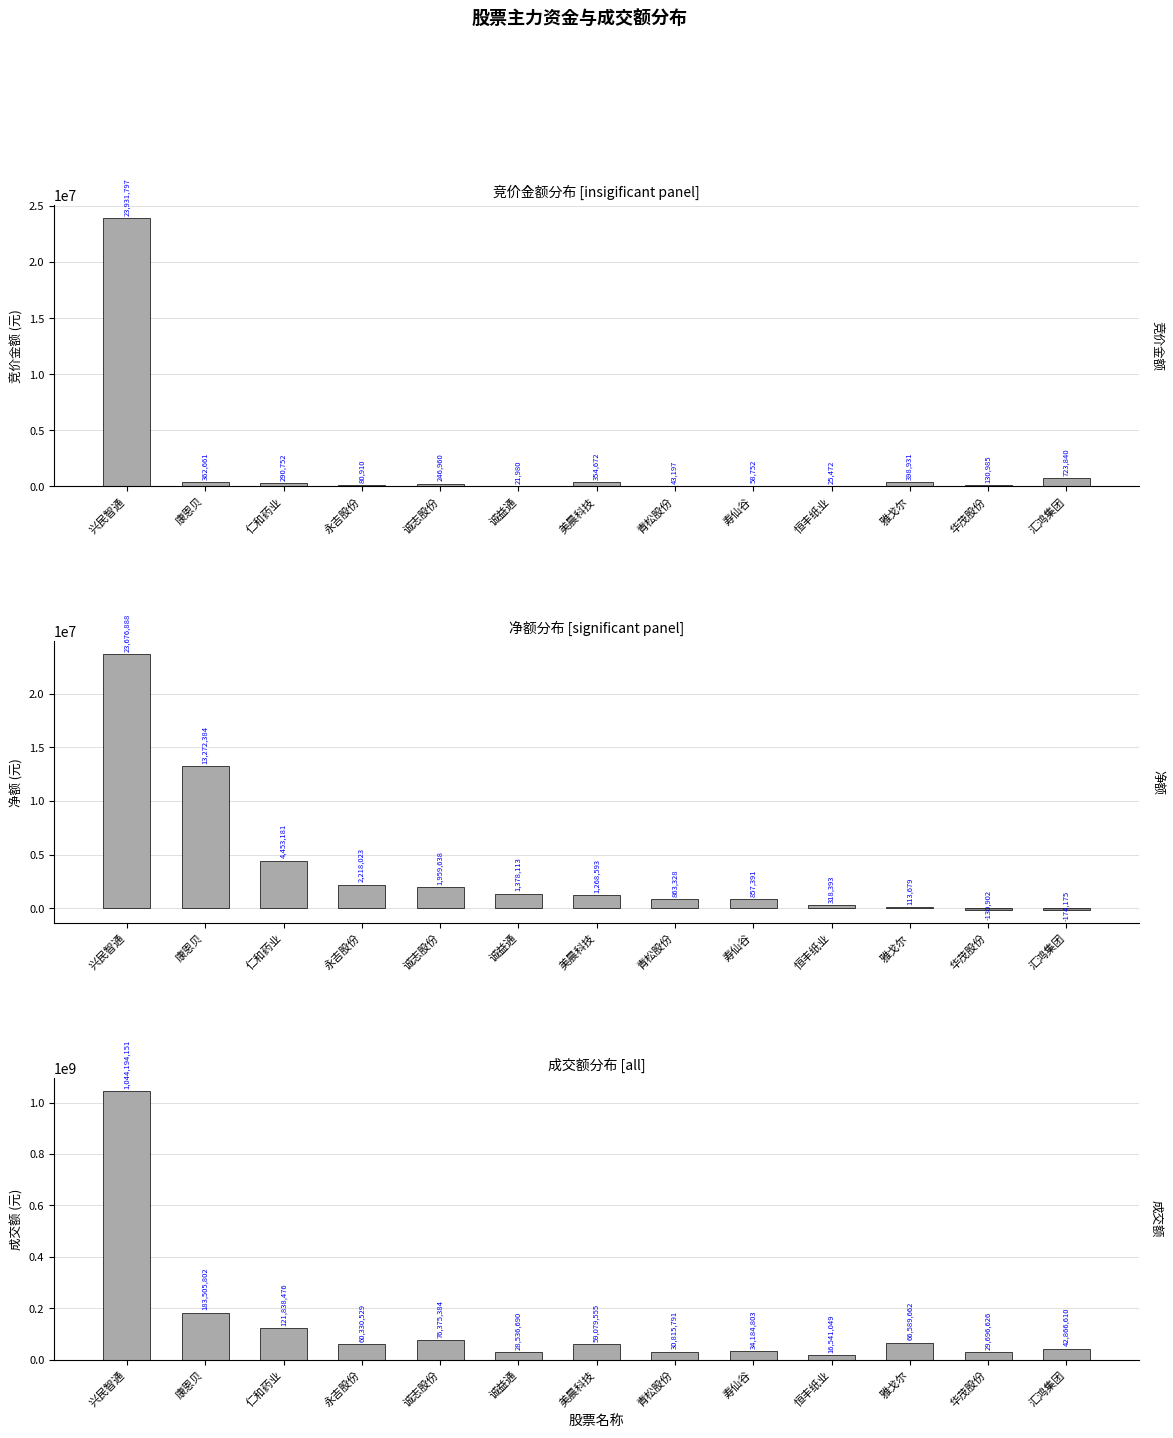

At how many categories does at least one series exceed 411650605?

1